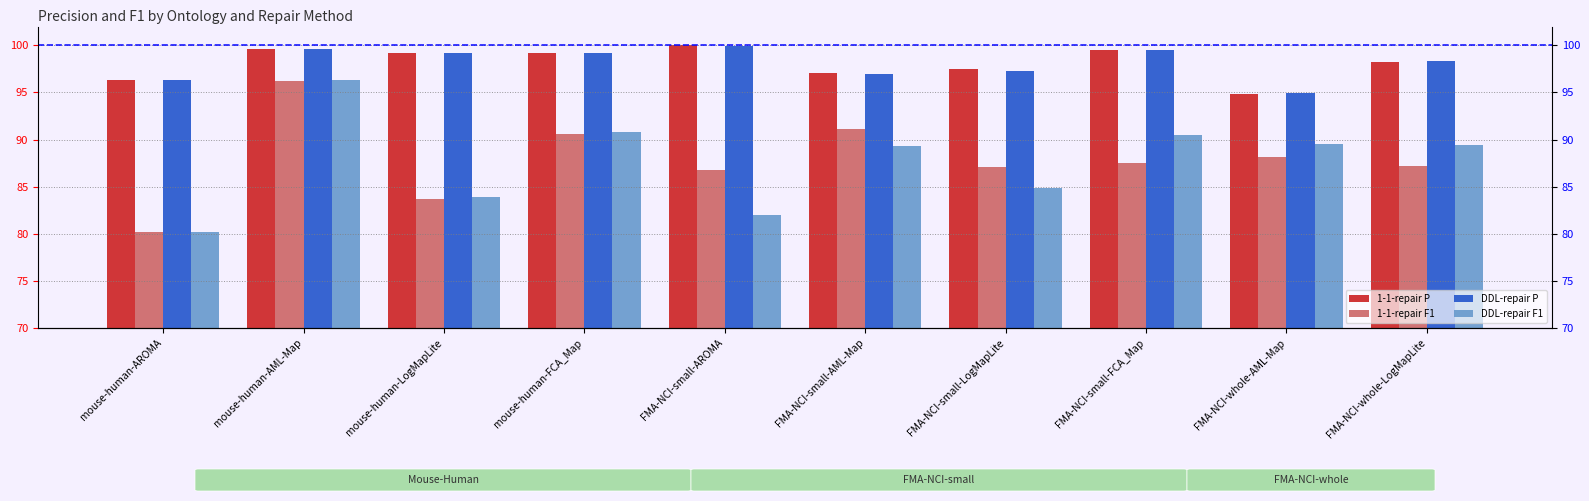

How many groups of bars are there?

10